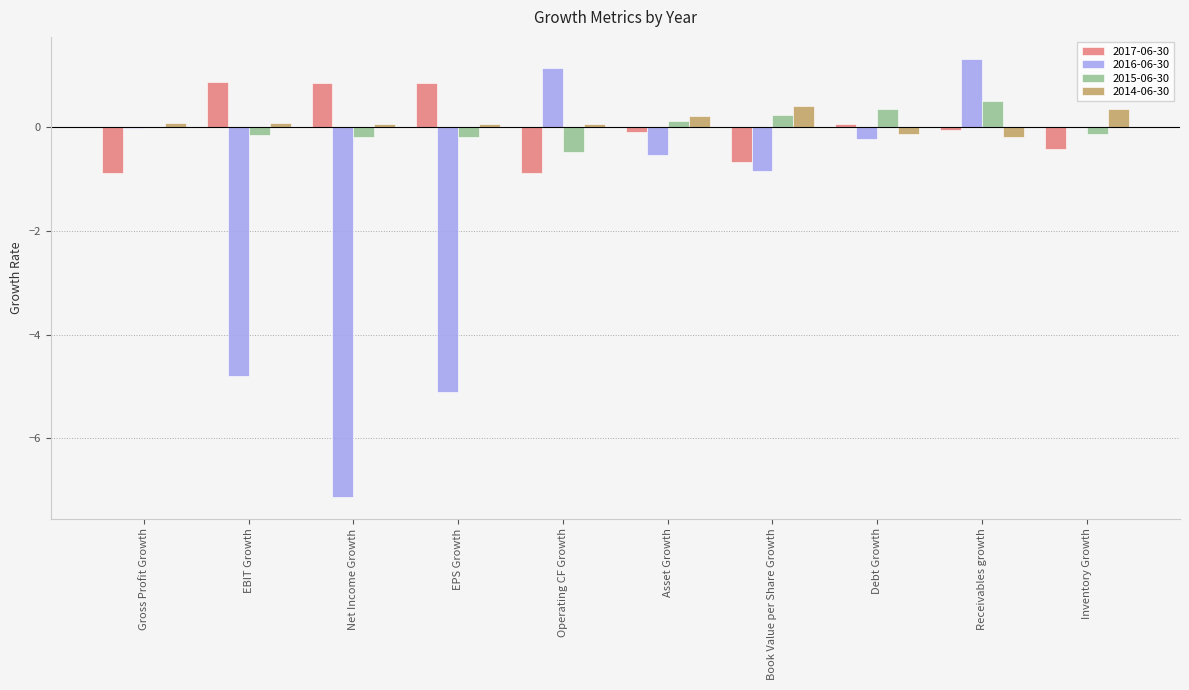

Which series has the largest total across all categories?

2014-06-30